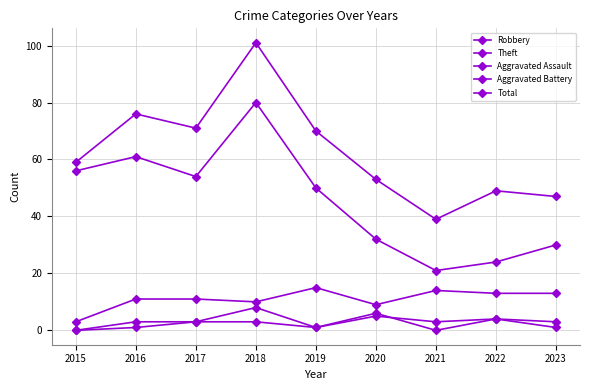

How many distinct data groups are displayed?

5